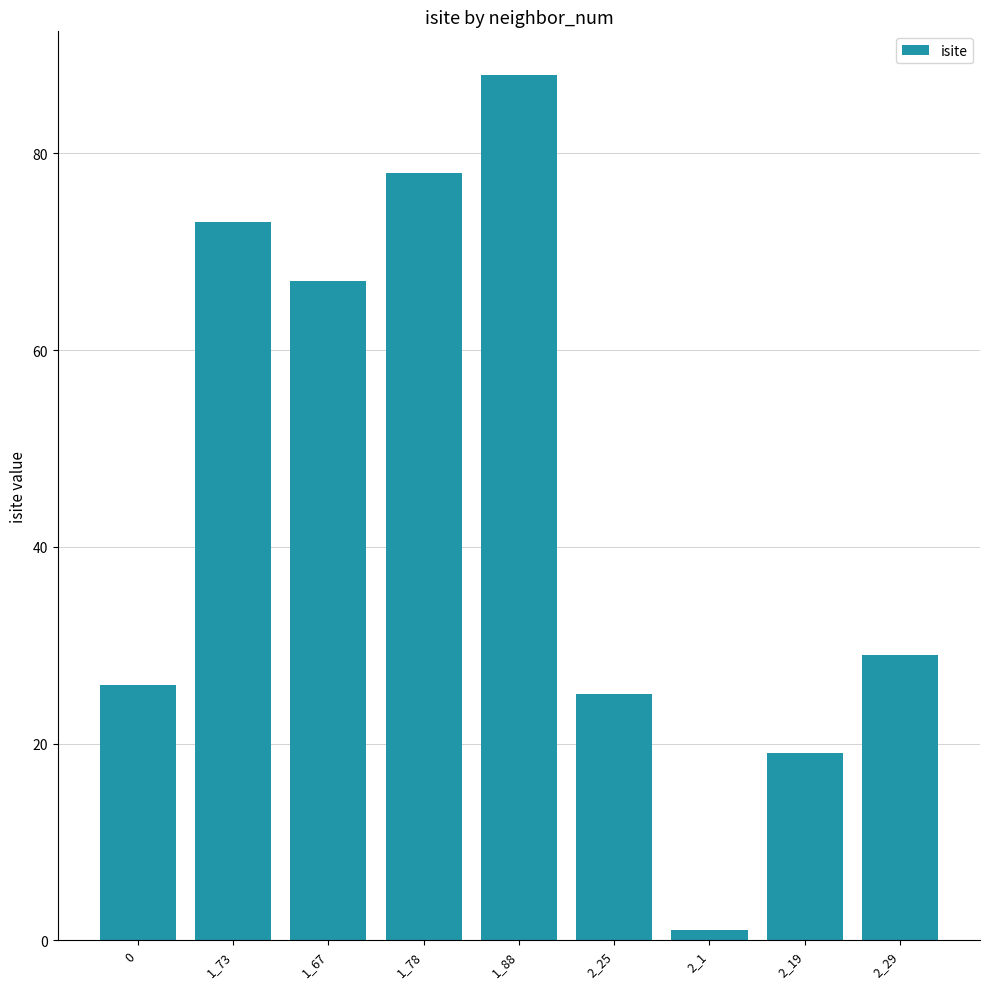

Which label corresponds to the smallest value in the chart?

2_1